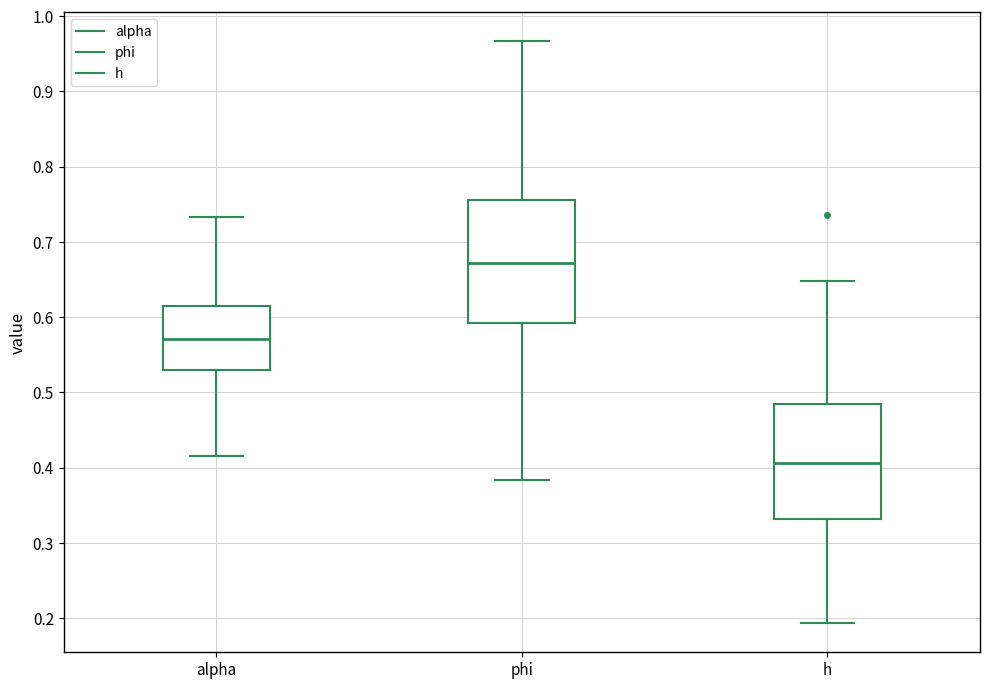

Which box has the lowest median line?

h